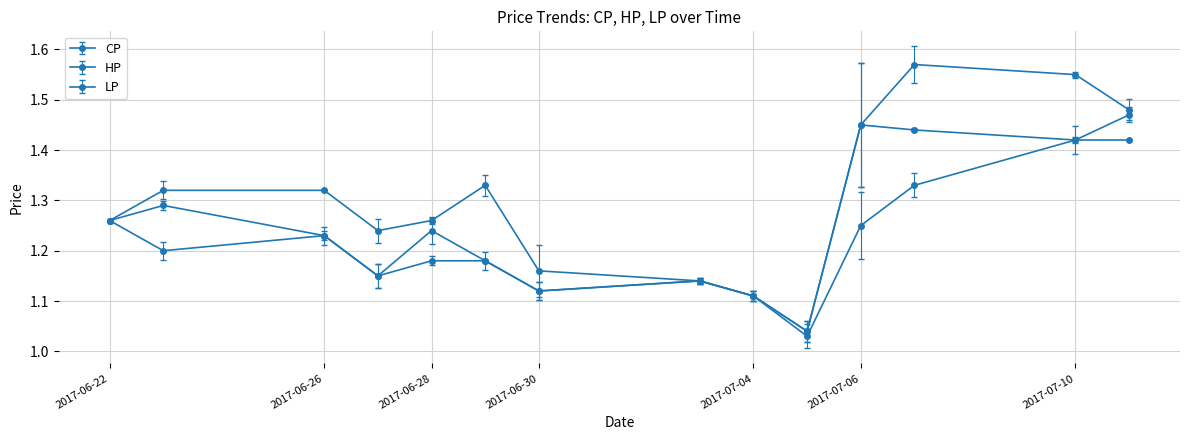

How many lines are shown in the chart?

3